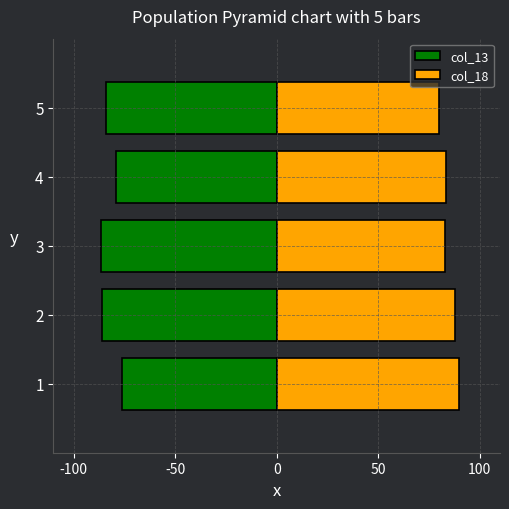

Which series changed the most between 1 and 4?

col_18